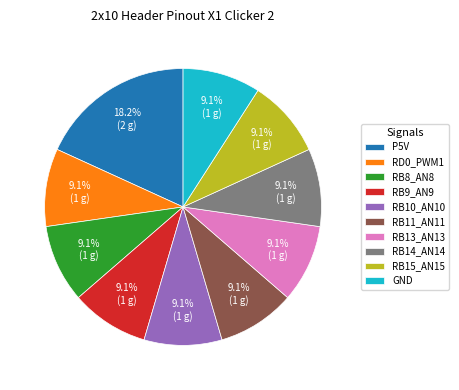

How many slices are in this pie chart?

10